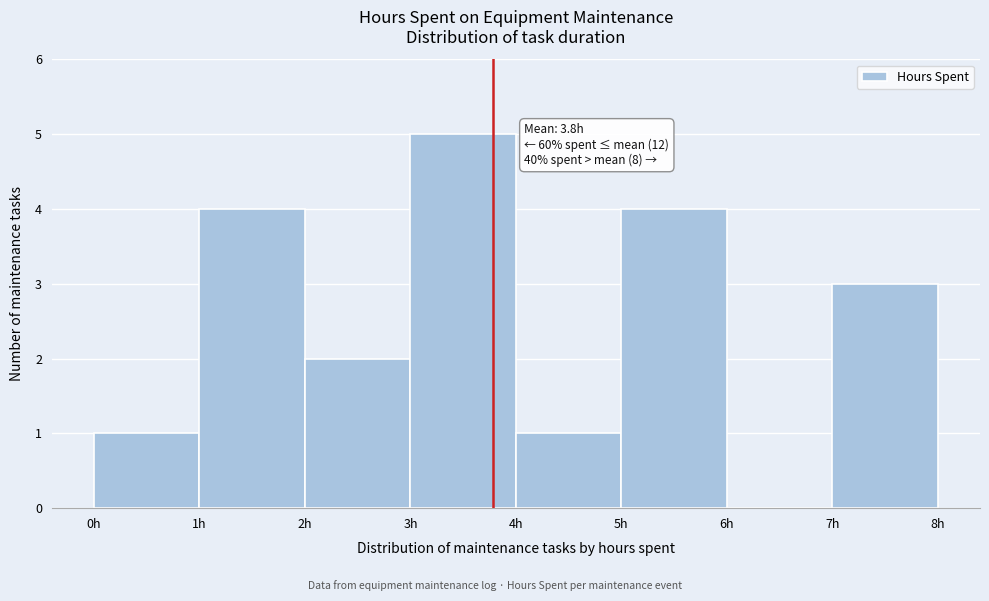

Which range on the x-axis has the tallest bar?

3 to 4